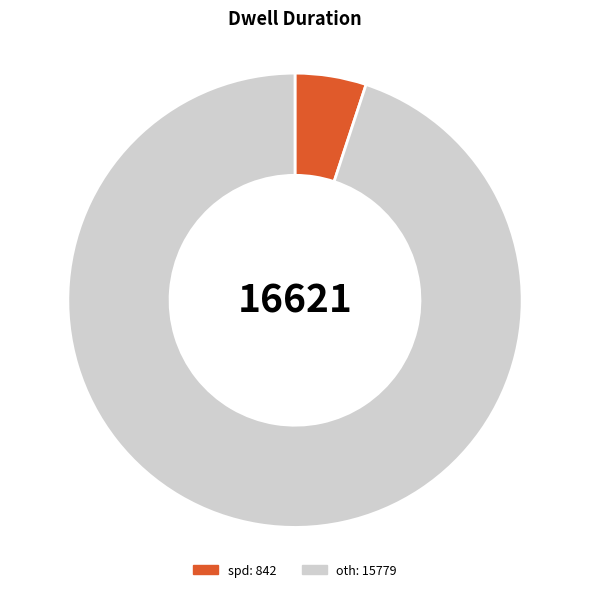

Count the number of slices in the pie.

2